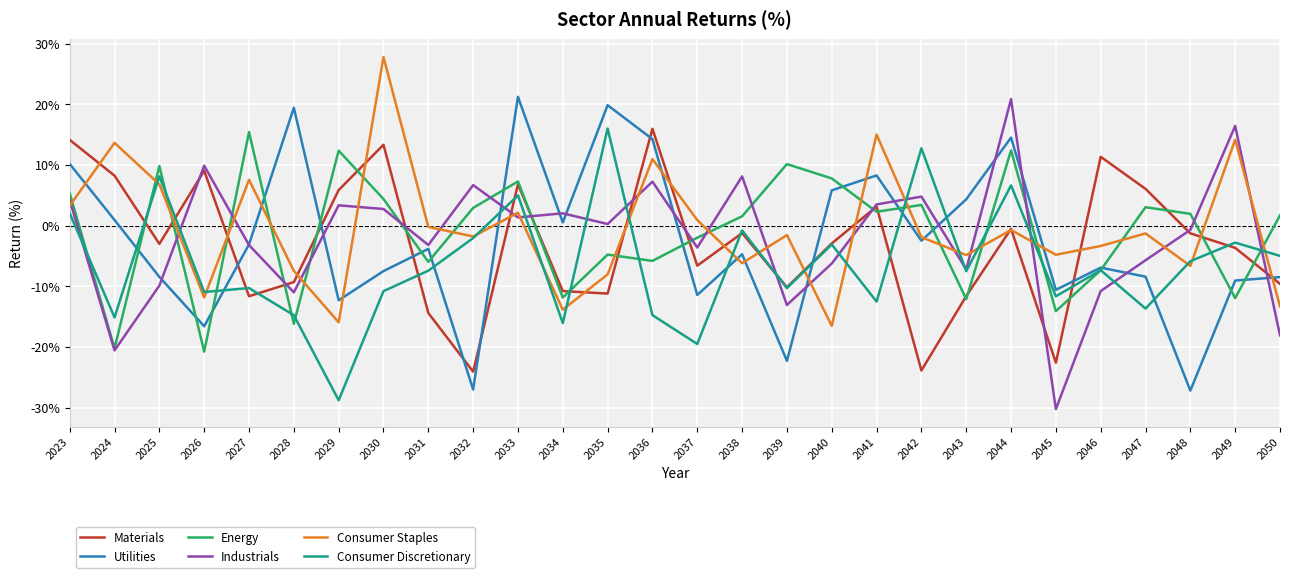

What is the maximum value for Materials?

16.0